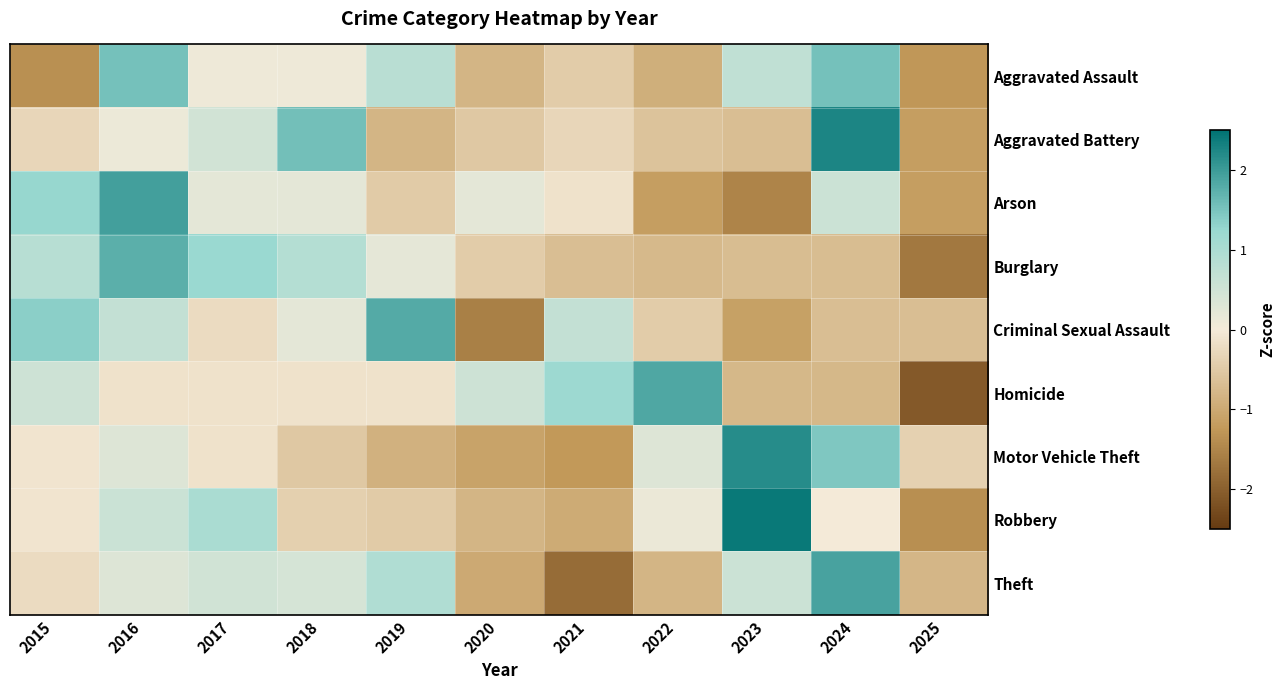

Which has a higher value, 2016 or 2020?

2016